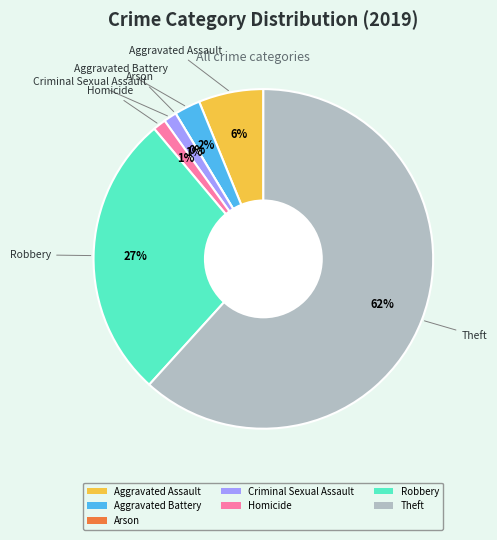

Rank the categories by value from highest to lowest.

Theft, Robbery, Aggravated Assault, Aggravated Battery, Criminal Sexual Assault, Homicide, Arson